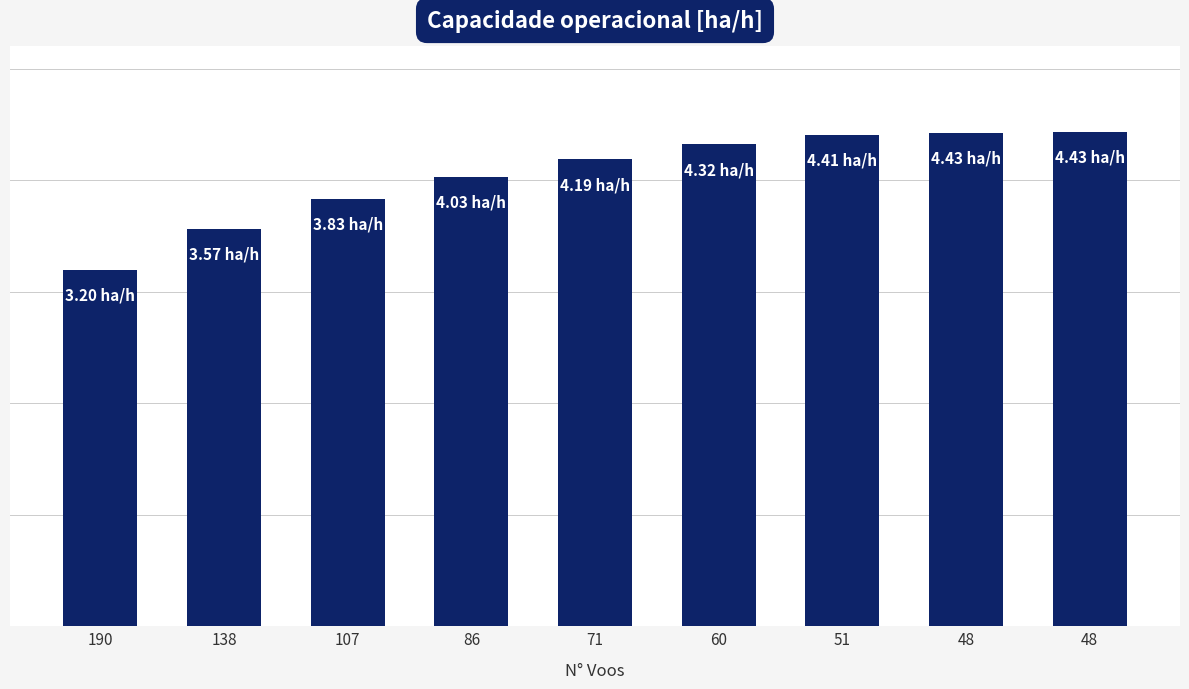

Does the chart contain any negative values?

No